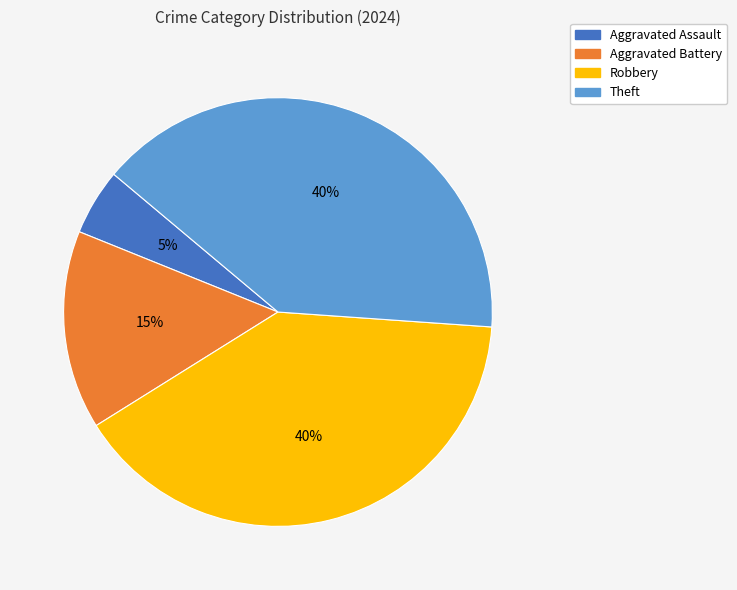

To the nearest percent, what is the difference between the largest and smallest slice percentages?

35%